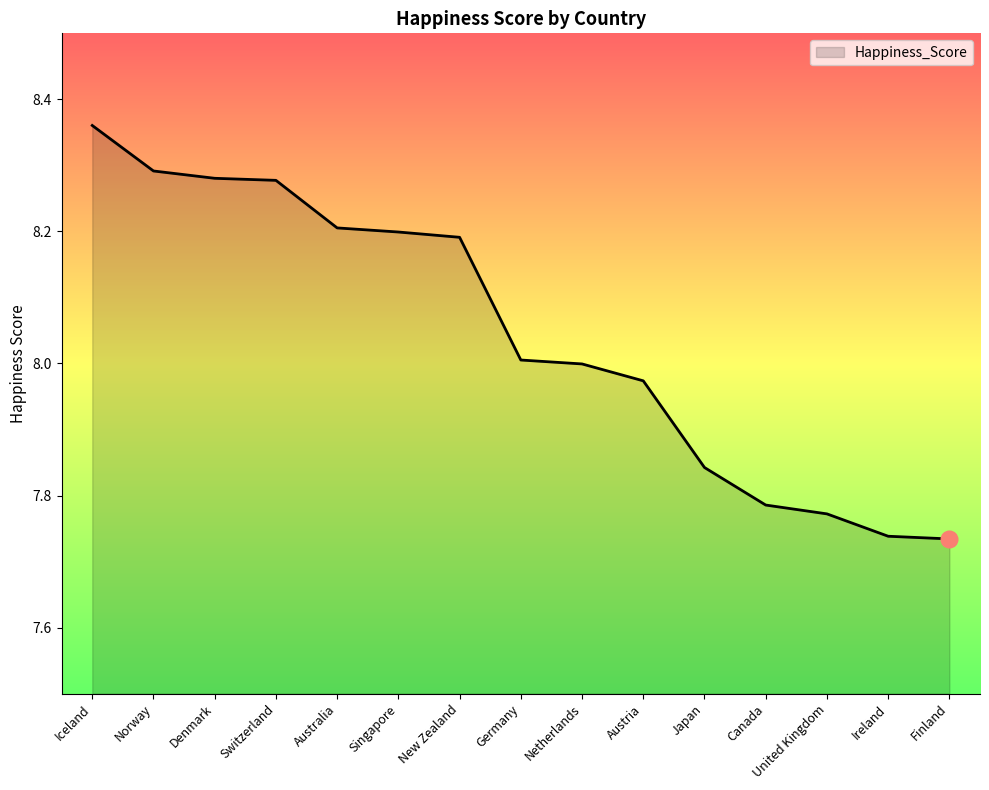

Which has a higher value, Ireland or Japan?

Japan